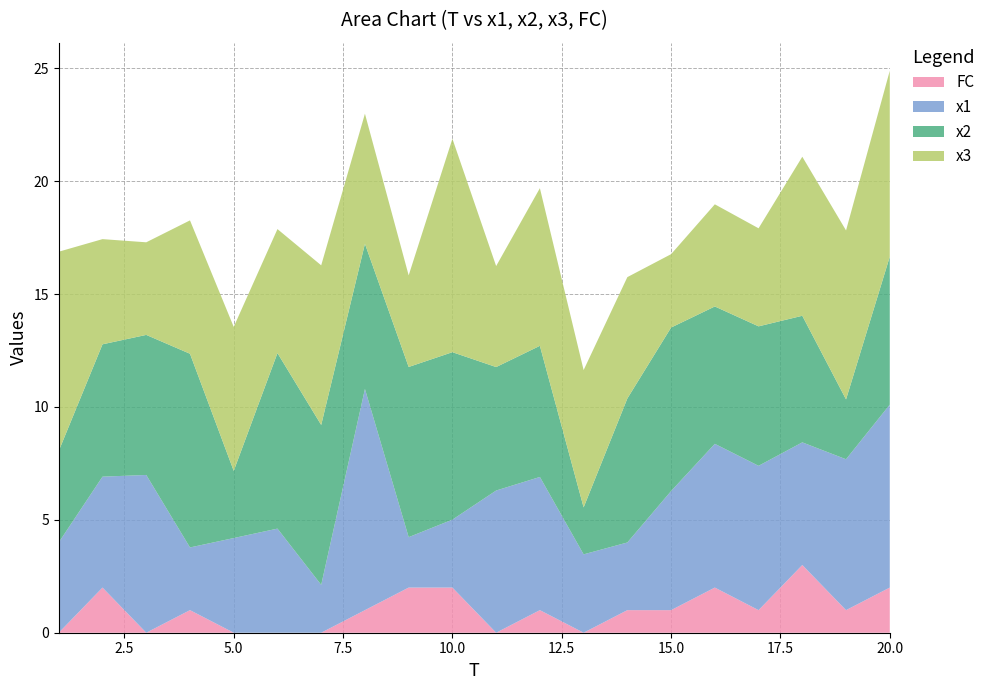

Reading right to left, transcribe all the data shown in this chart.

x1: 8.1	6.7	5.4	6.4	6.4	5.3	3.0	3.5	5.9	6.3	3.0	2.2	9.8	2.1	4.6	4.2	2.8	7.0	4.9	4.0
x2: 6.6	2.7	5.6	6.2	6.1	7.2	6.4	2.1	5.8	5.5	7.4	7.5	6.4	7.1	7.8	3.0	8.6	6.2	5.9	4.1
x3: 8.2	7.5	7.0	4.3	4.5	3.3	5.4	6.1	7.0	4.5	9.5	4.1	5.8	7.1	5.5	6.4	5.9	4.1	4.7	8.8
FC: 2.0	1.0	3.0	1.0	2.0	1.0	1.0	0.0	1.0	0.0	2.0	2.0	1.0	0.0	0.0	0.0	1.0	0.0	2.0	0.0